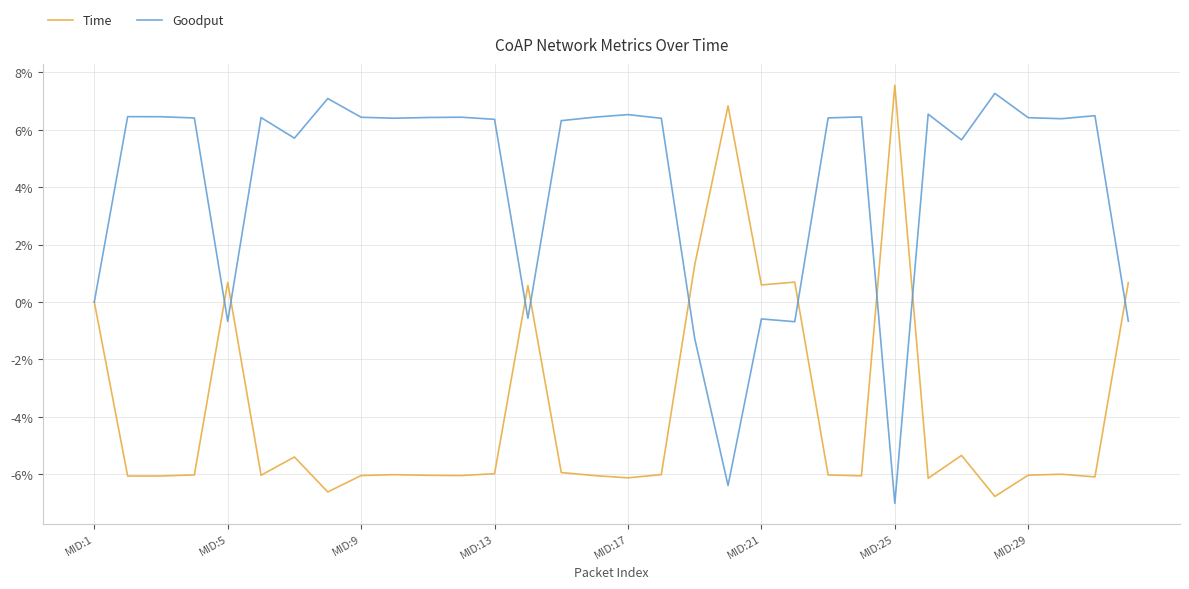

What is the maximum value for Goodput?

7.3